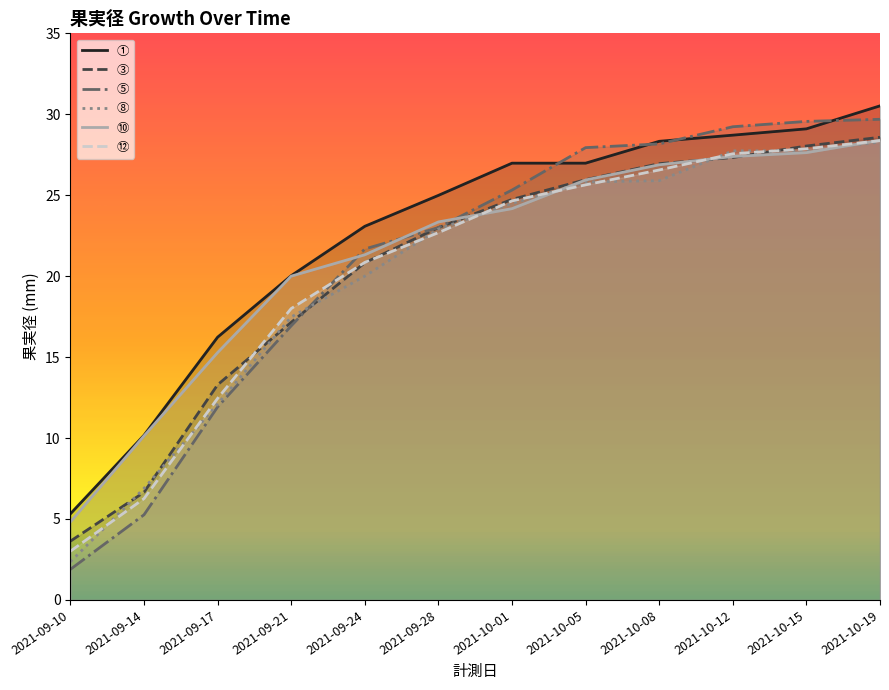

How many lines are shown in the chart?

6